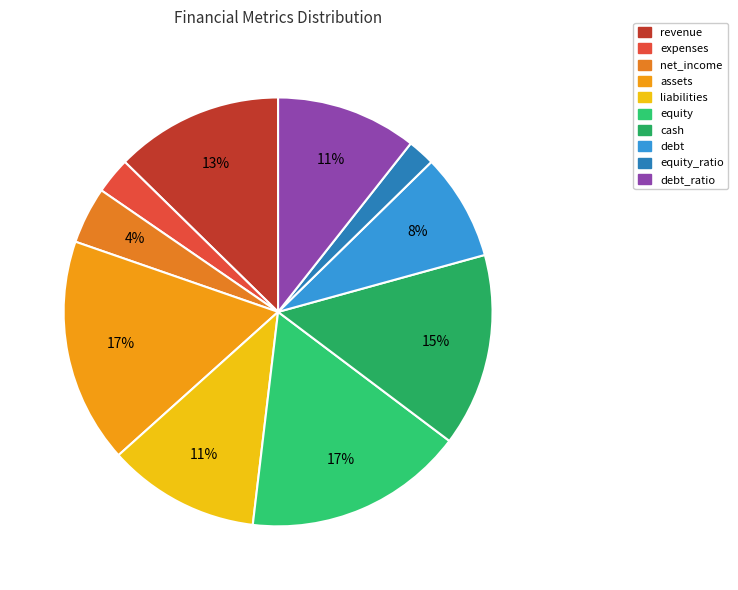

How many slices are in this pie chart?

10